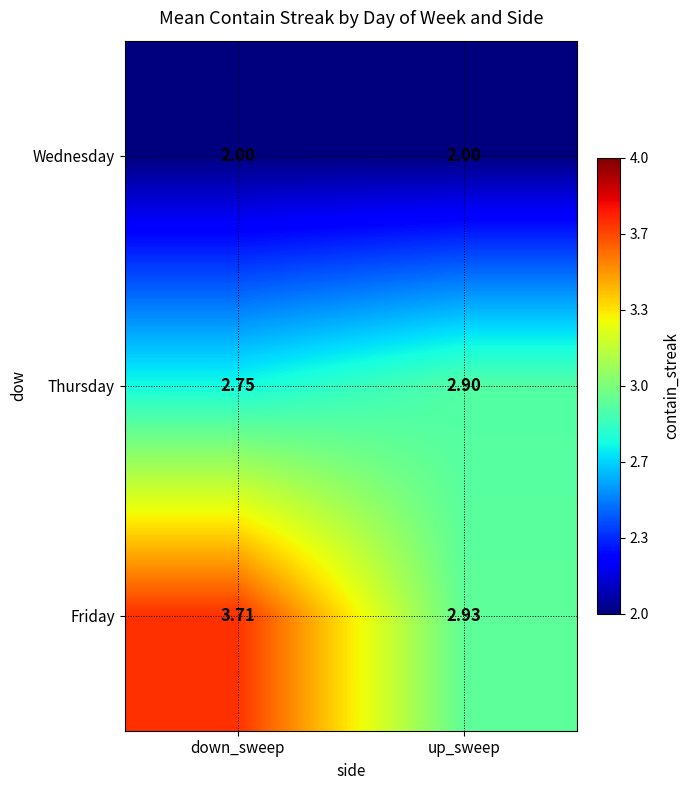

Is the value of Thursday at down_sweep greater than the value of Friday at down_sweep?

No